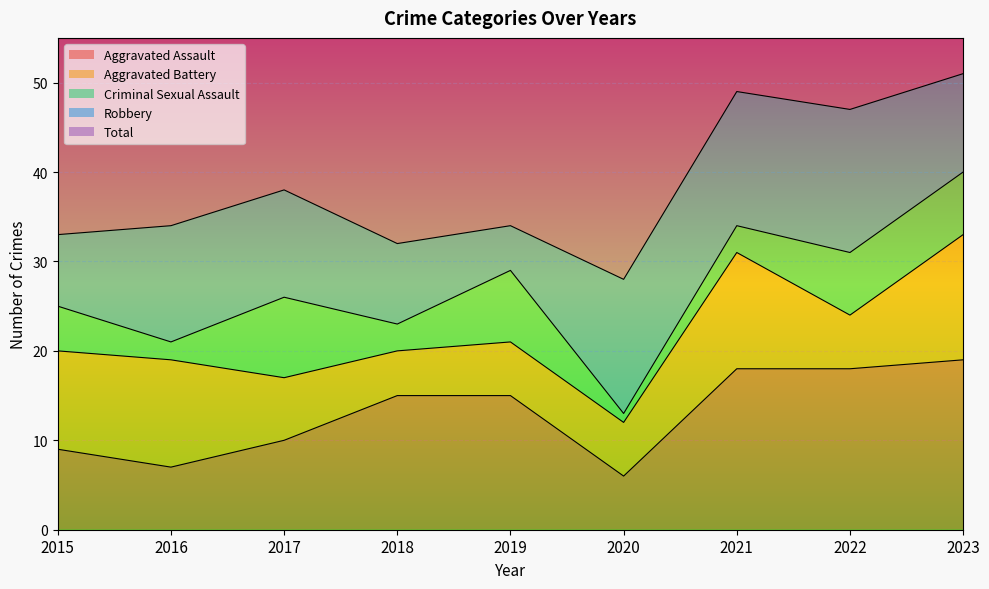

At which label does Robbery first exceed 12?

2016